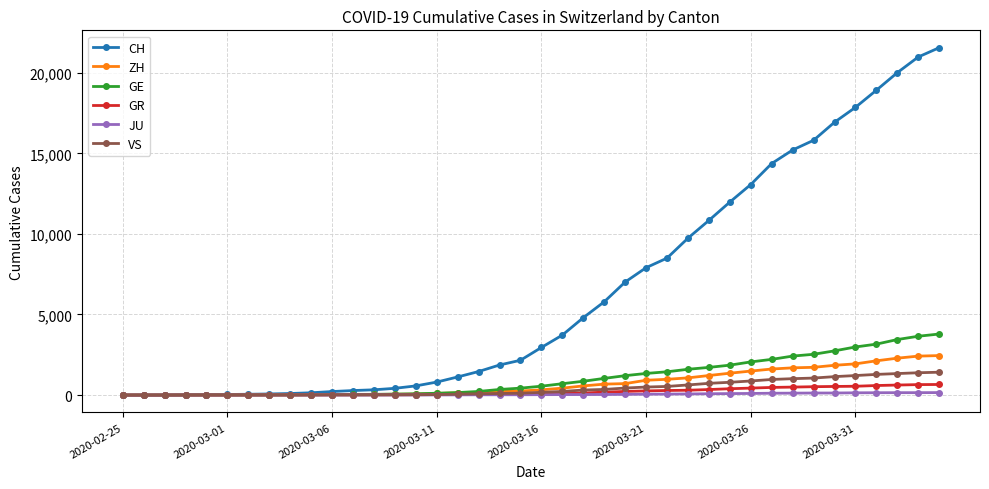

At how many categories does at least one series exceed 13350?

9